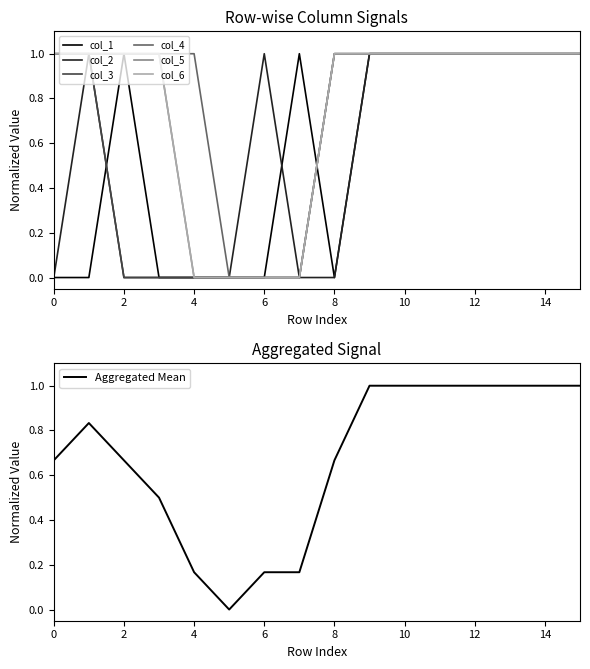

At which category does col_1 reach its first local valley?

8